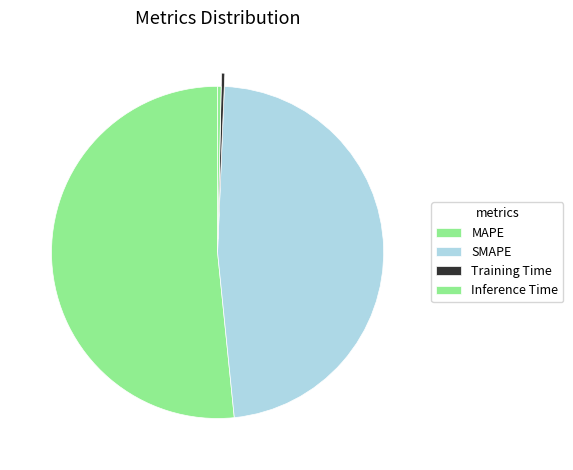

To the nearest percent, what is the combined percentage of MAPE and Training Time?

52%